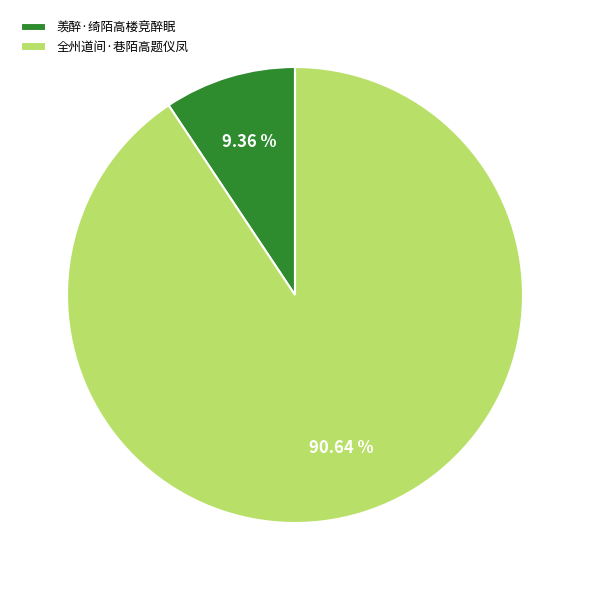

Rank the categories by value from highest to lowest.

全州道间·巷陌高题仪凤, 羡醉·绮陌高楼竞醉眠